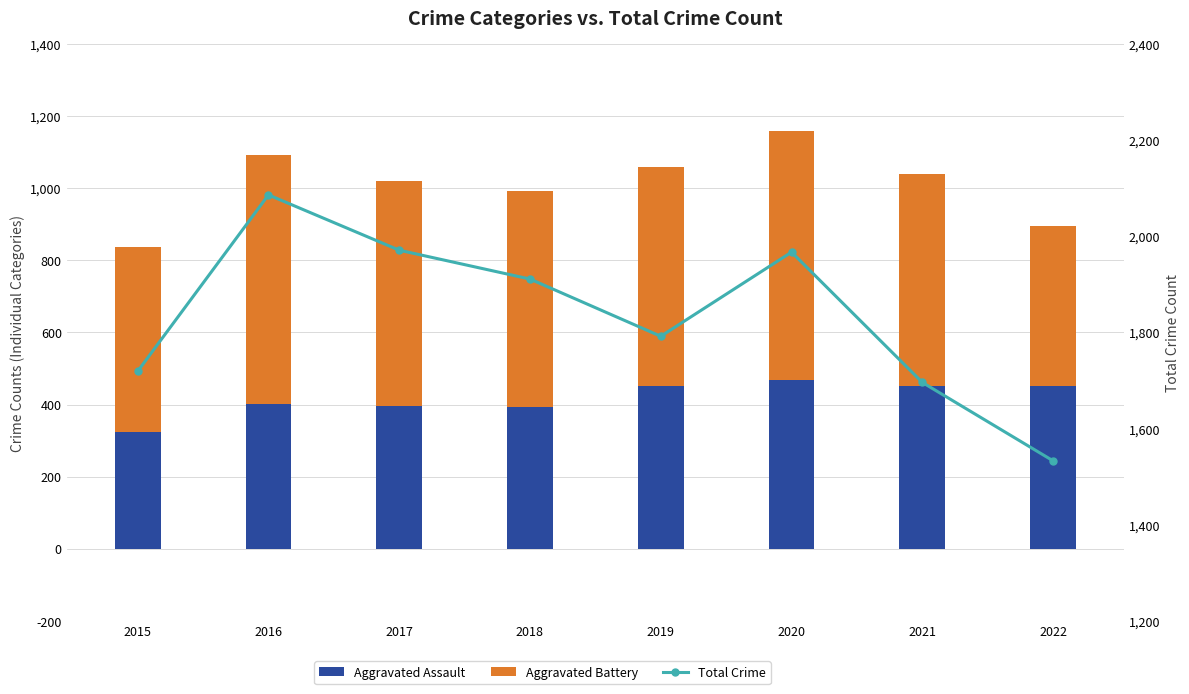

The value of Total Crime at 2020 is 1967. True or false?

True